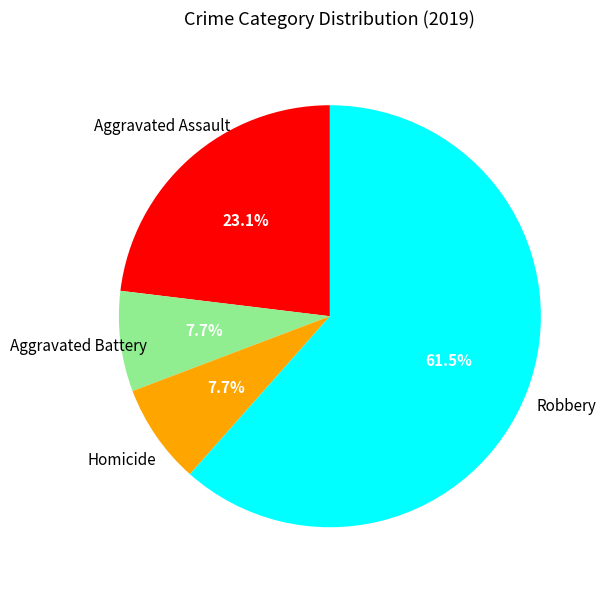

Does any single category account for the majority?

Yes